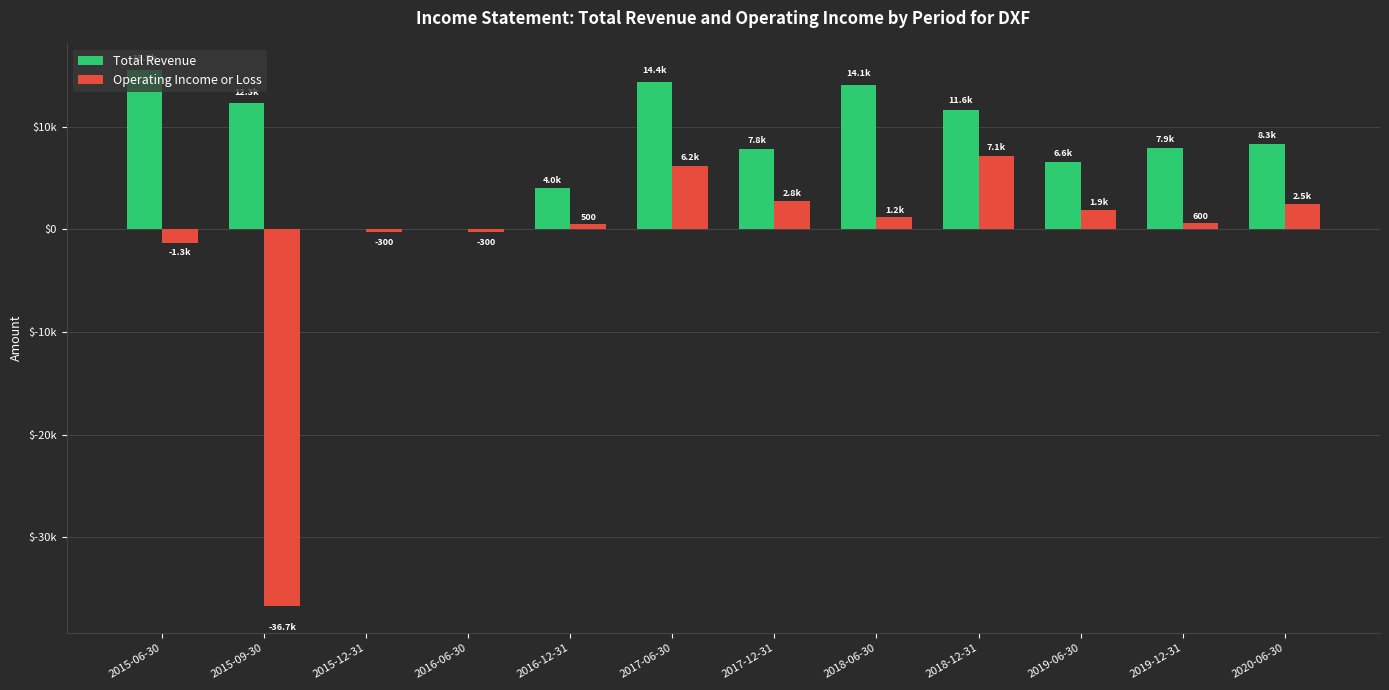

At which label does Operating Income or Loss first exceed 1200?

2017-06-30